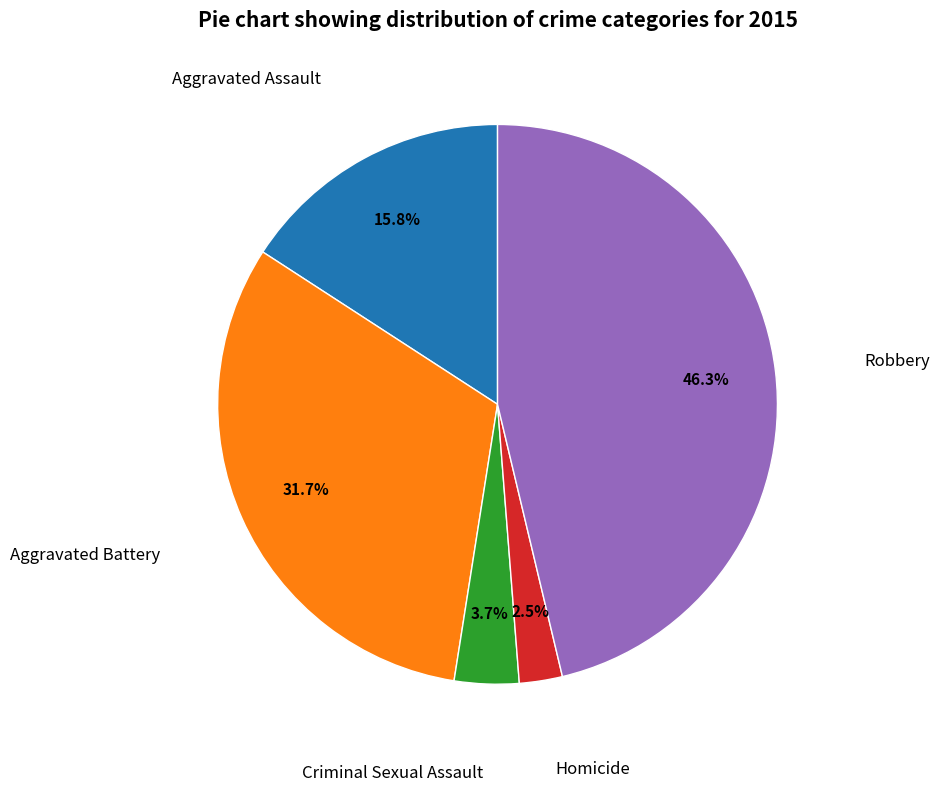

Does Robbery represent more than half of the total?

No